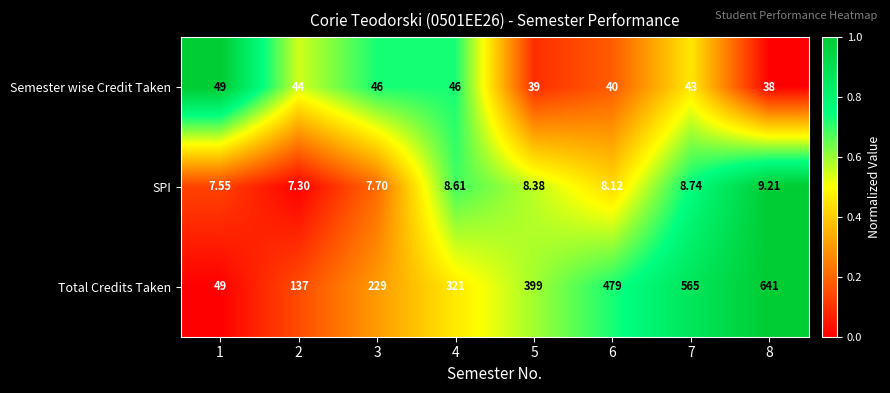

Rank the series by their maximum value, from highest to lowest.

Total Credits Taken, Semester wise Credit Taken, SPI